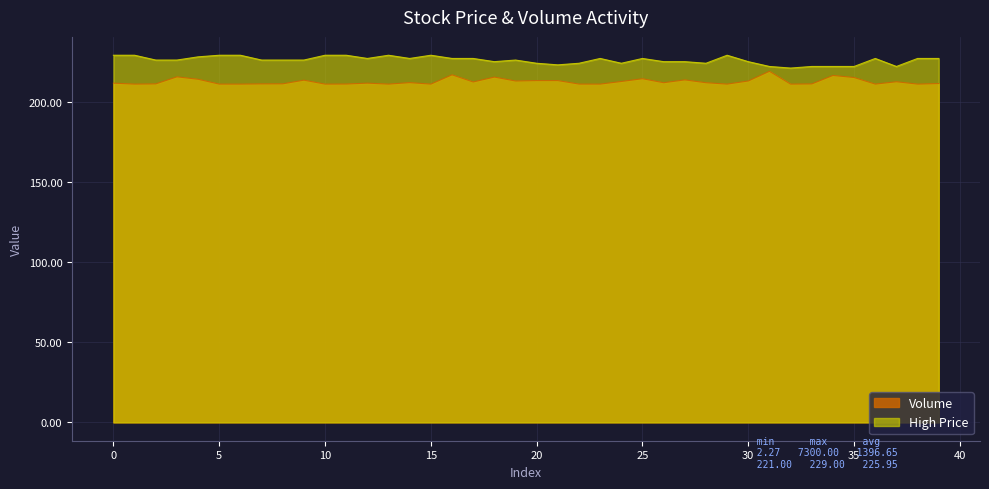

Does the chart display data point markers on the line(s)?

No